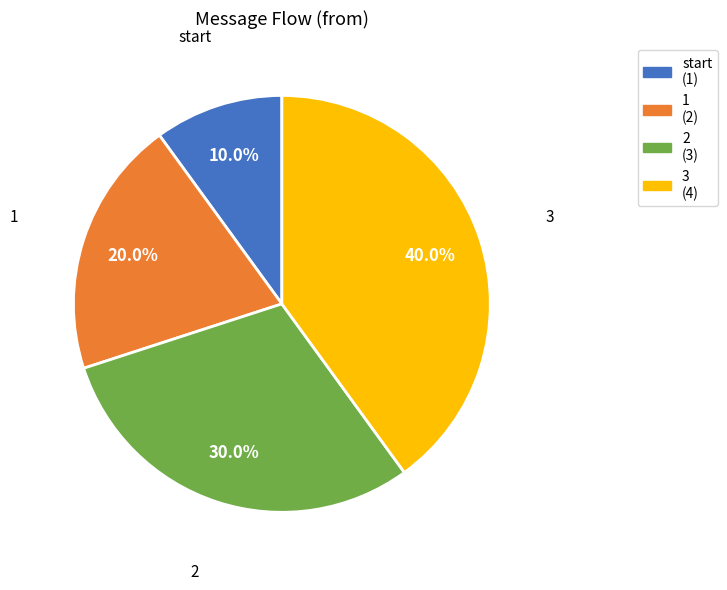

Does any single category account for the majority?

No